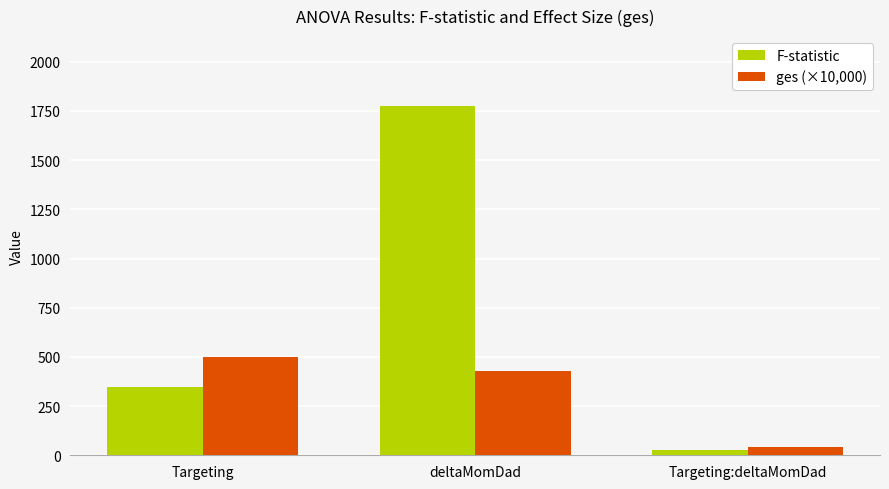

Rank the series by their average value, from lowest to highest.

ges (×10,000), F-statistic